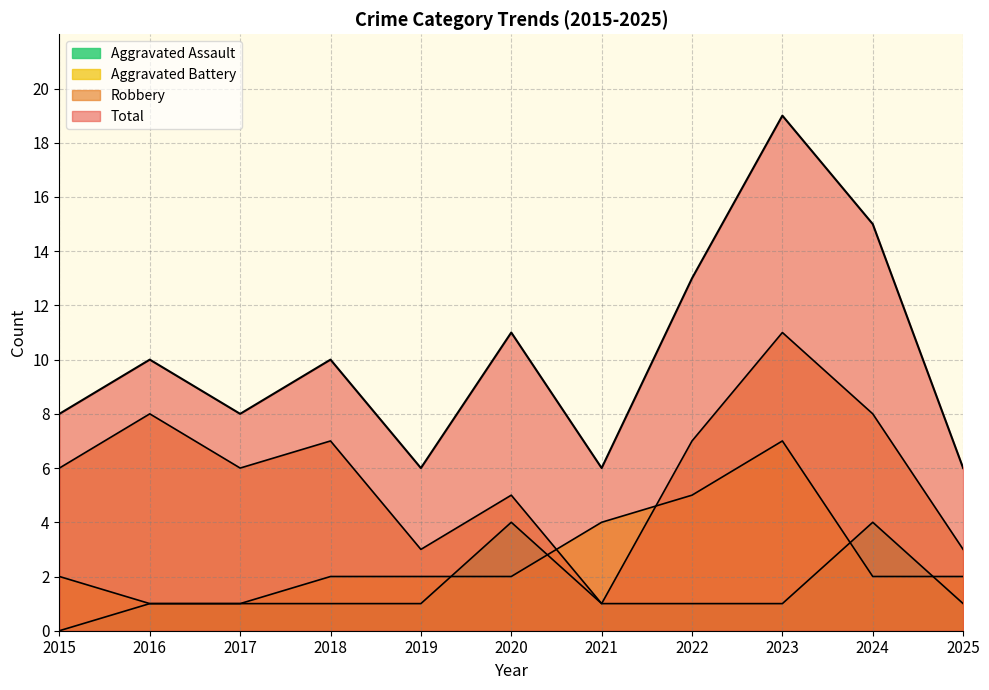

What is the difference between the second highest and second lowest values in the Total series?

9